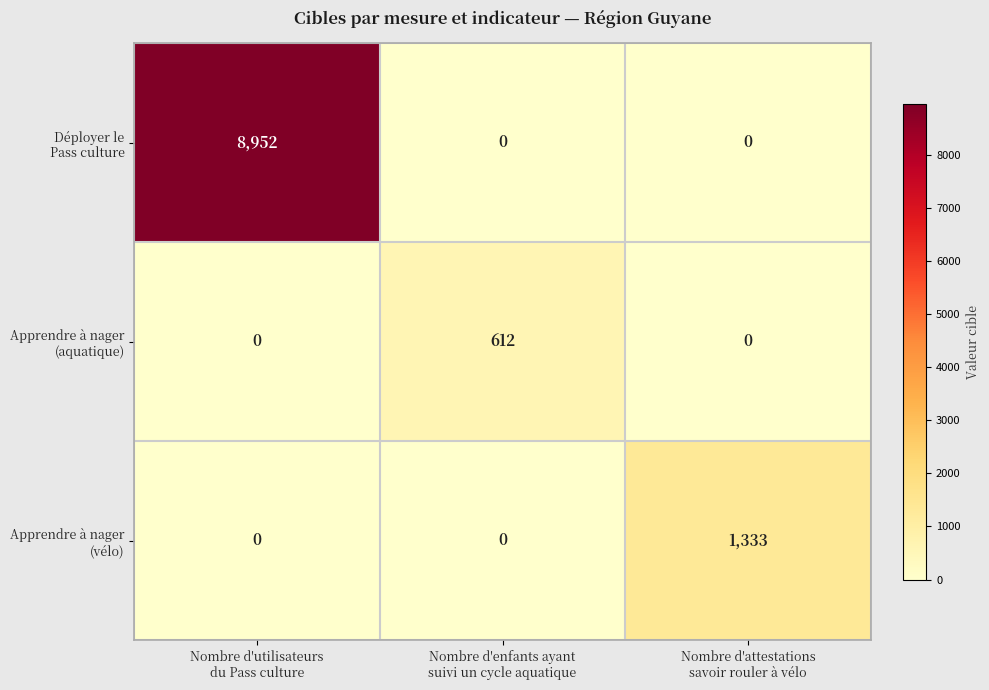

At how many categories does at least one series exceed 38?

3